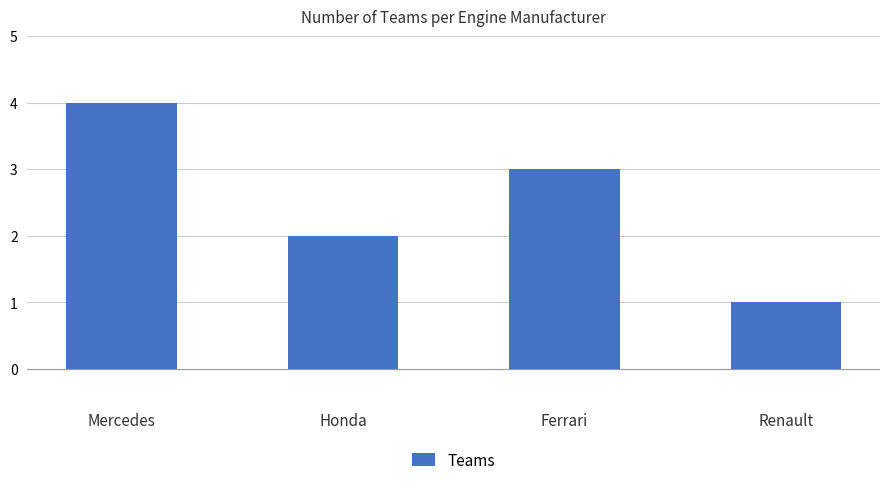

What is the label of the 3rd bar from the left?

Ferrari